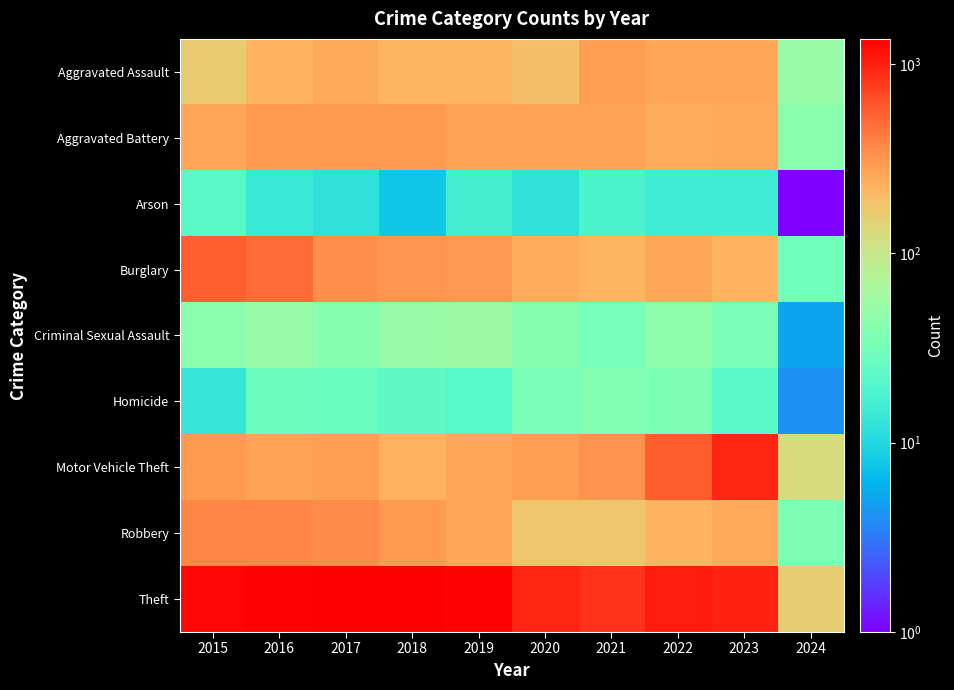

At 2024, list the series in order from smallest to largest.

Arson, Homicide, Criminal Sexual Assault, Burglary, Robbery, Aggravated Battery, Aggravated Assault, Motor Vehicle Theft, Theft